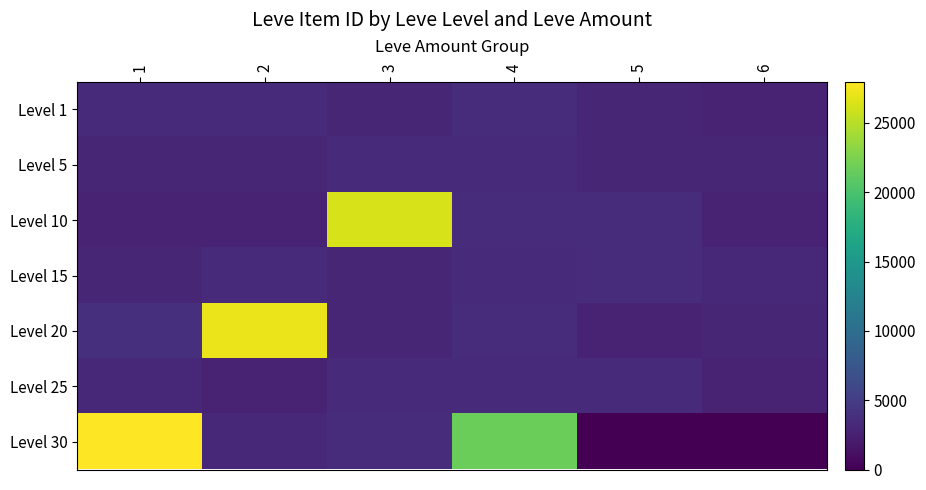

At how many categories does at least one series exceed 9970?

4